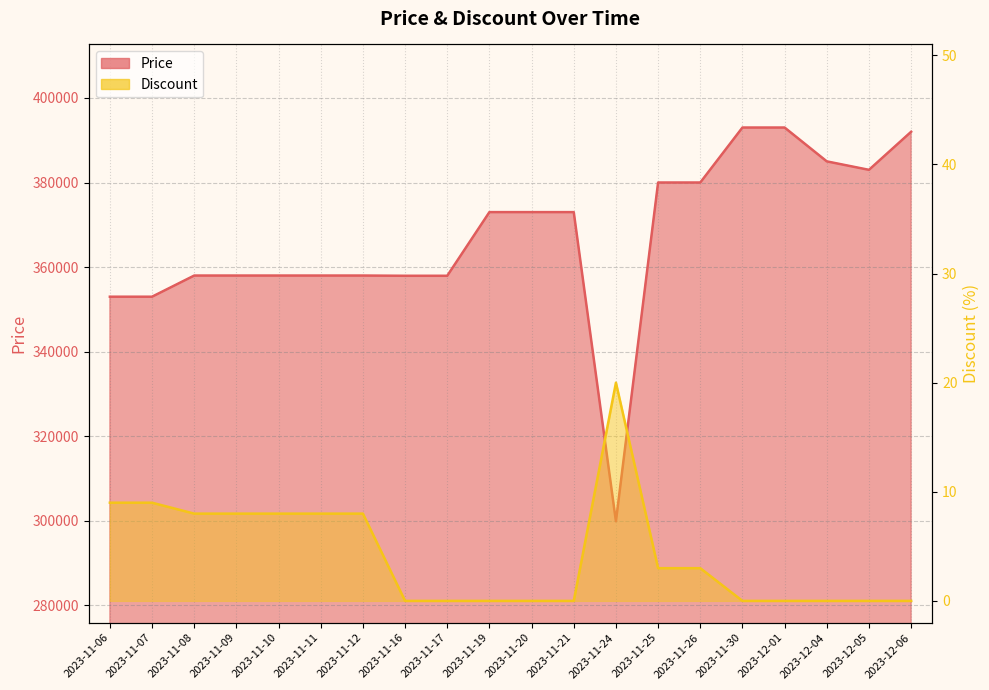

True or false: Price has more than 0 points higher than both neighbors.

False